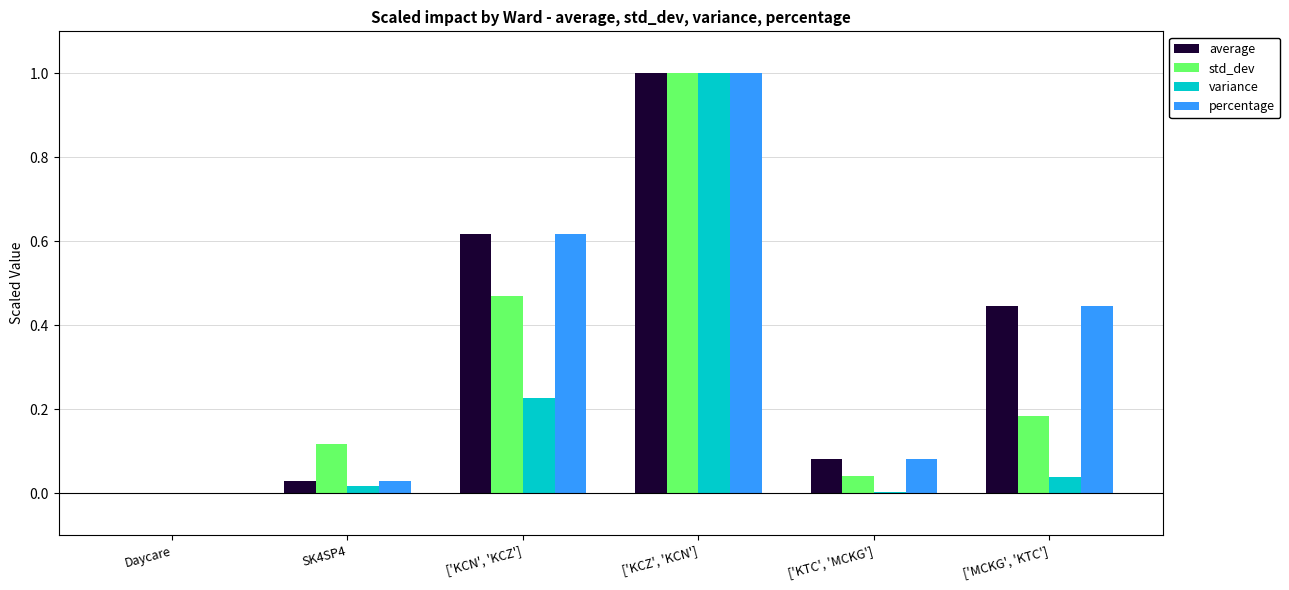

The variance series shows 0.6 at ['KCZ', 'KCN']. True or false?

False